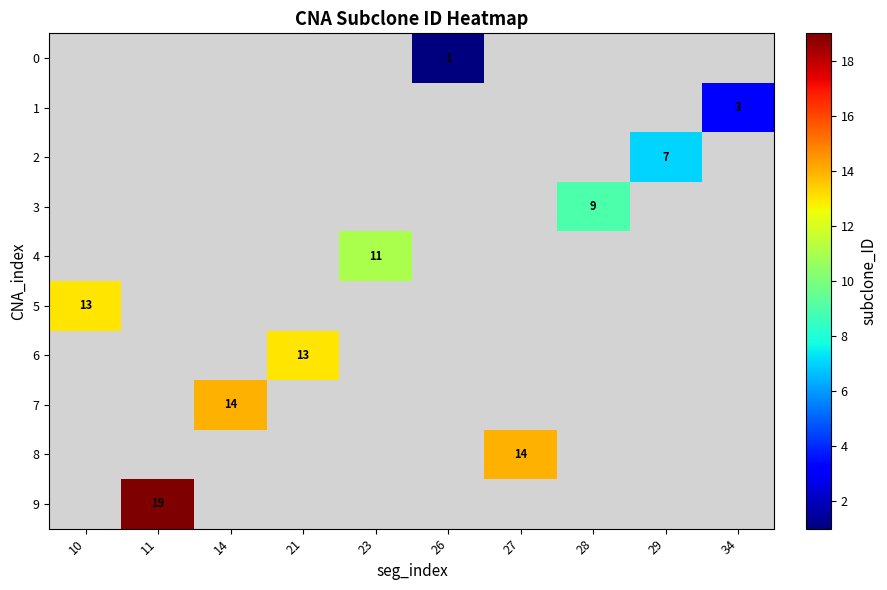

The 7 series shows 24 at 14. True or false?

False